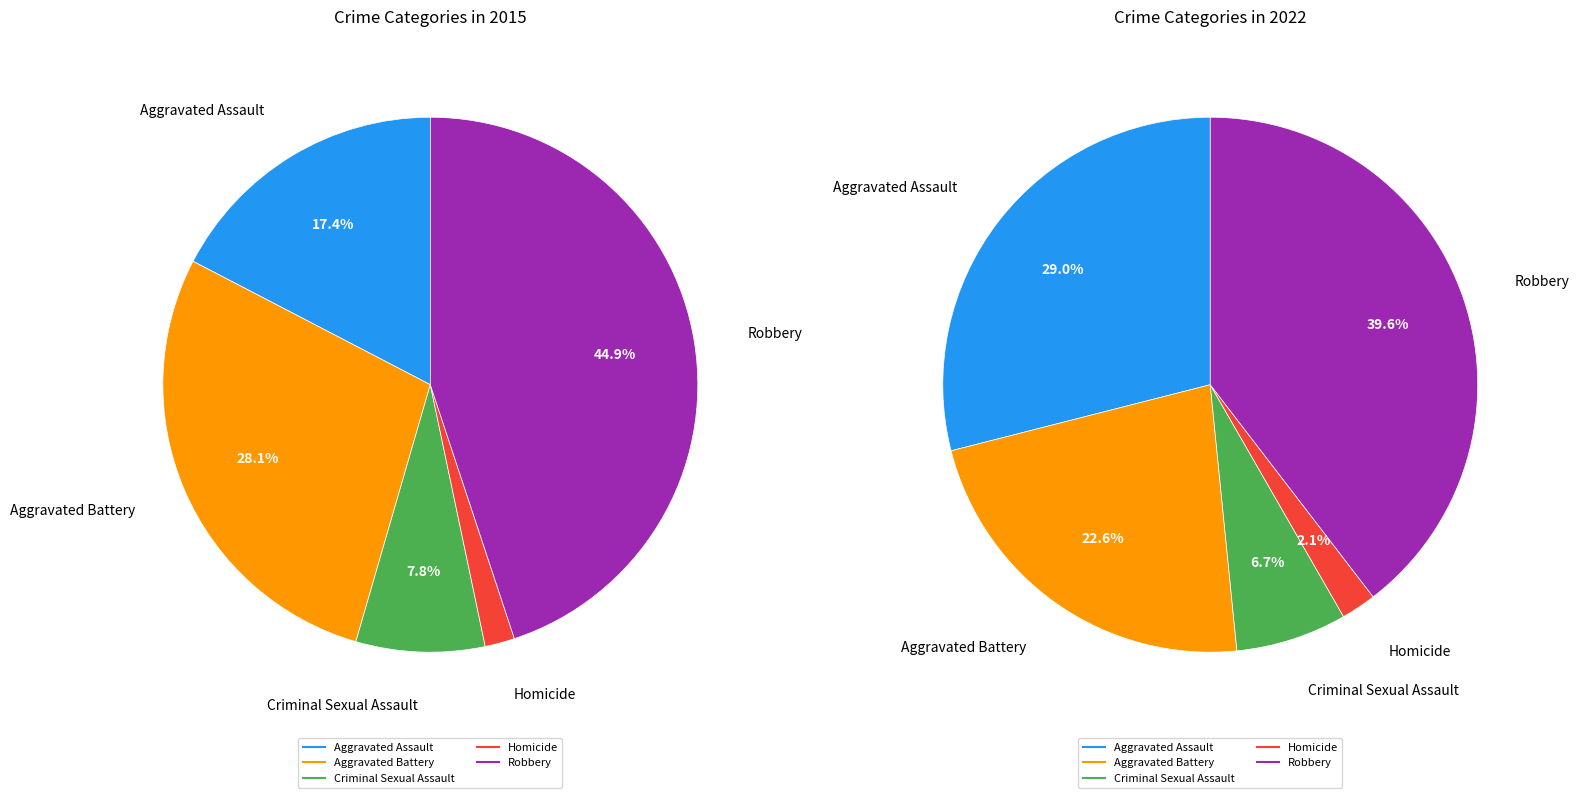

Which has a higher value, Criminal Sexual Assault or Homicide?

Criminal Sexual Assault